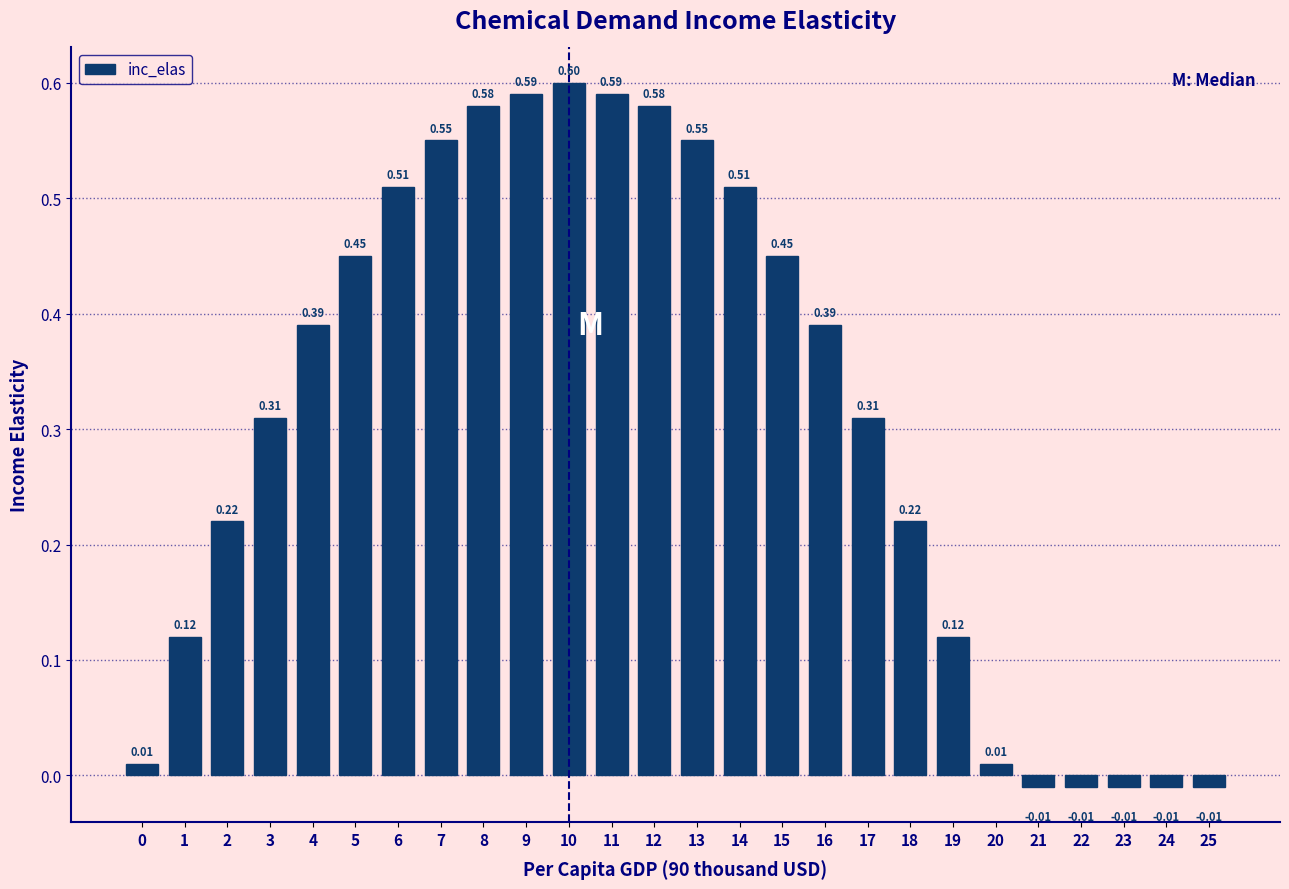

What is the difference between the values at 12 and 20?

0.6